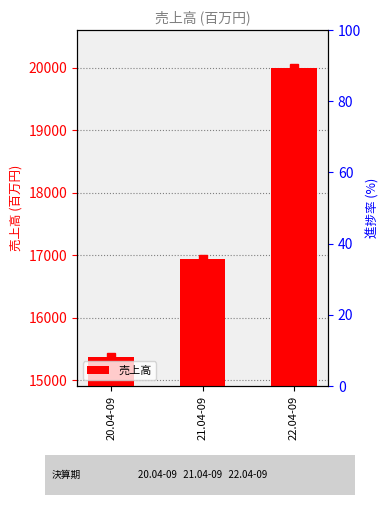

List the labels in order of value, smallest first.

20.04-09, 21.04-09, 22.04-09